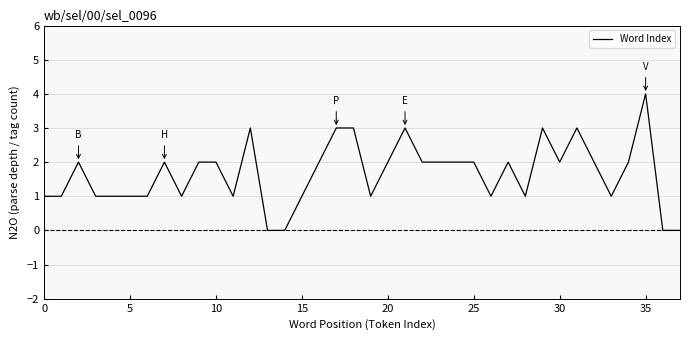

What is the difference between the maximum and minimum values?

4